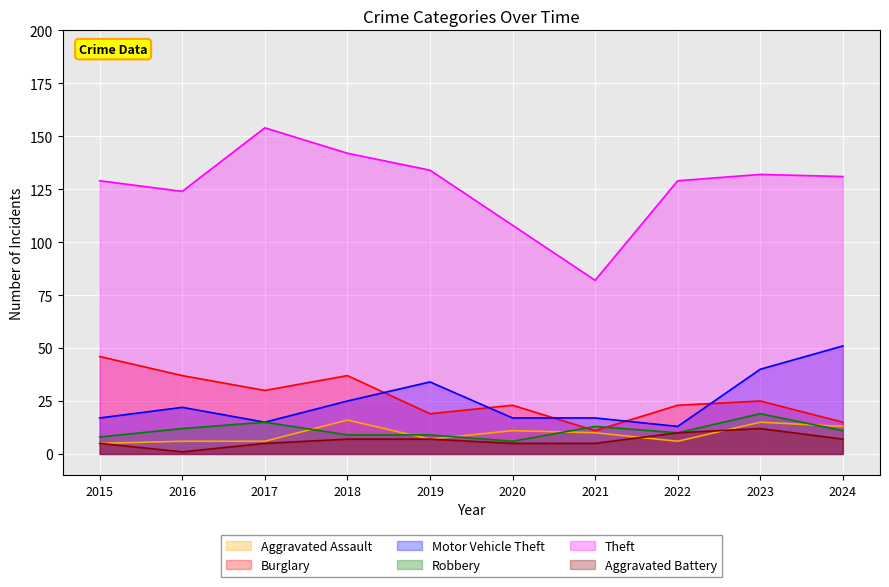

Which series changed the most between 2016 and 2024?

Motor Vehicle Theft